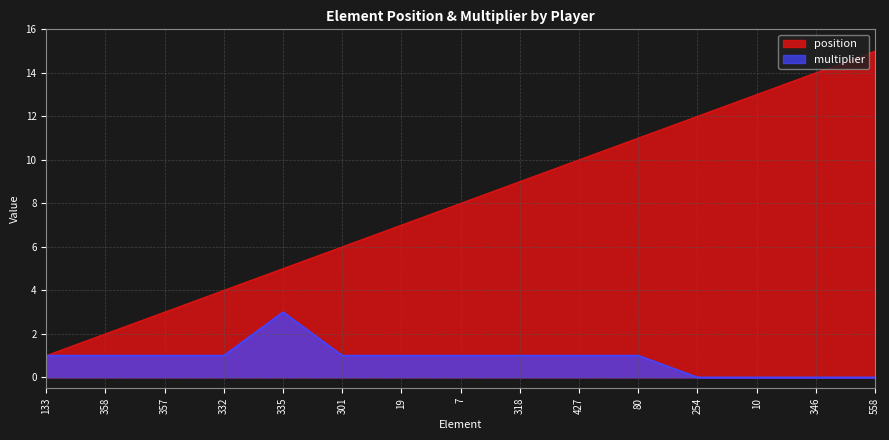

Is it true that position equals 7 at 19?

True